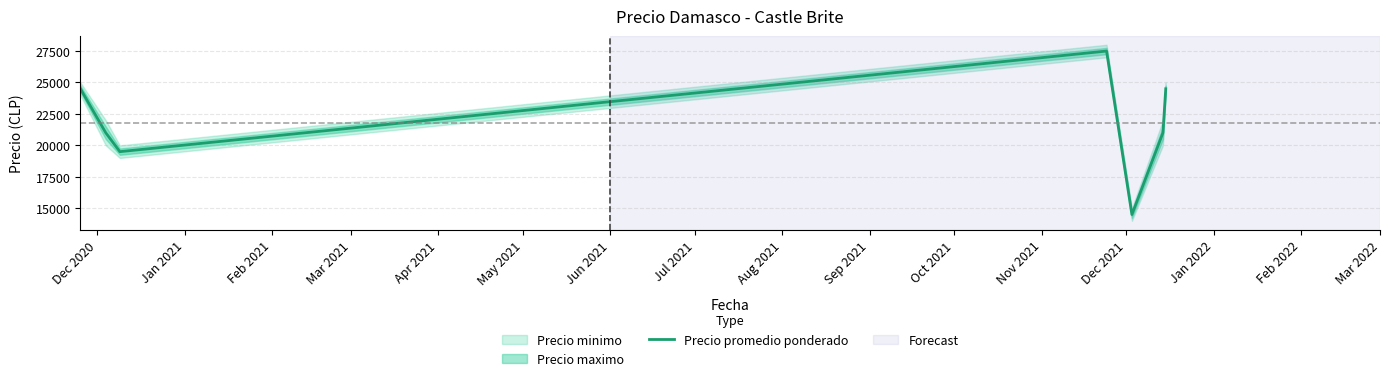

Approximately how many times larger is the value at Jan 2021 compared to Jun 2021?

0.9